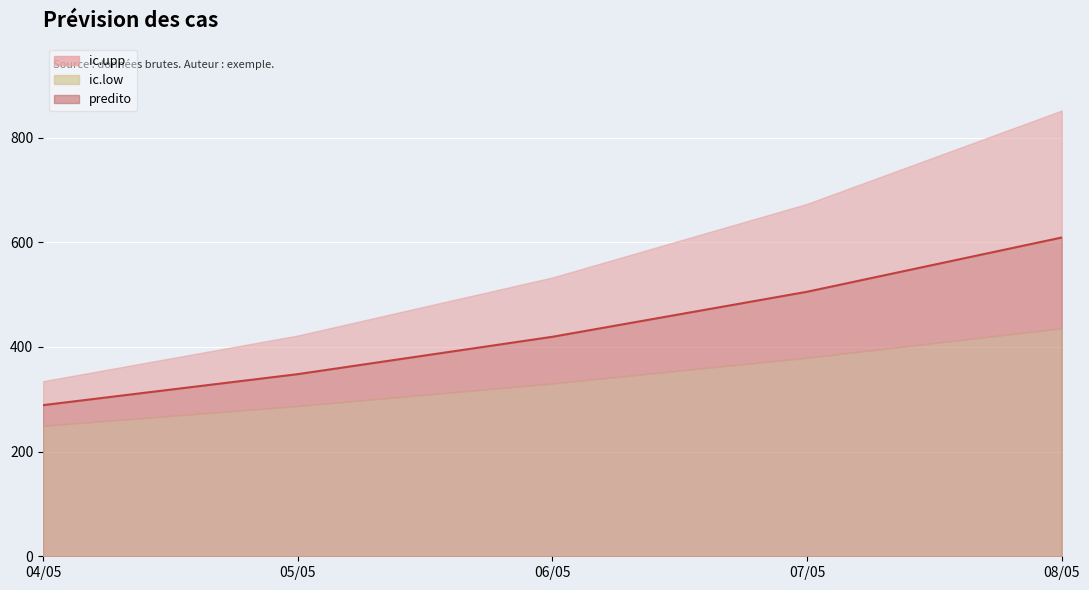

What is the maximum value shown in the chart?

851.8